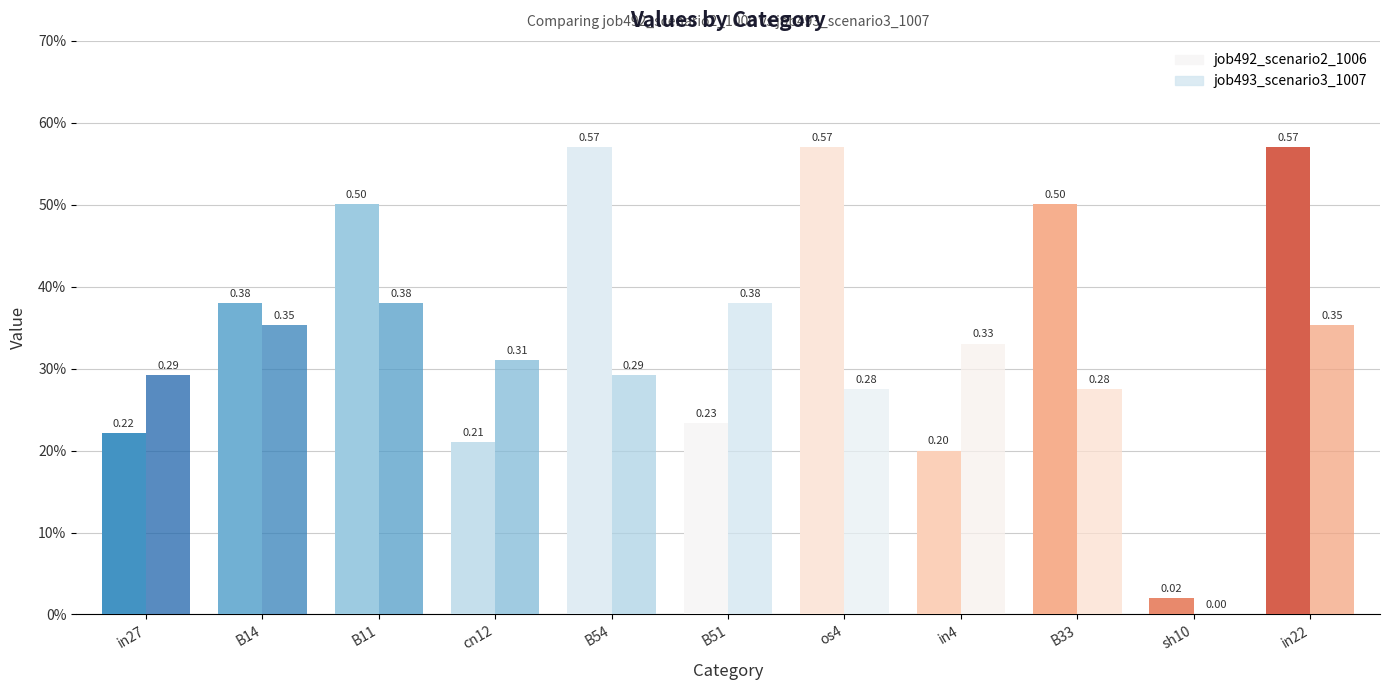

What are all the series names shown in the legend?

job492_scenario2_1006, job493_scenario3_1007